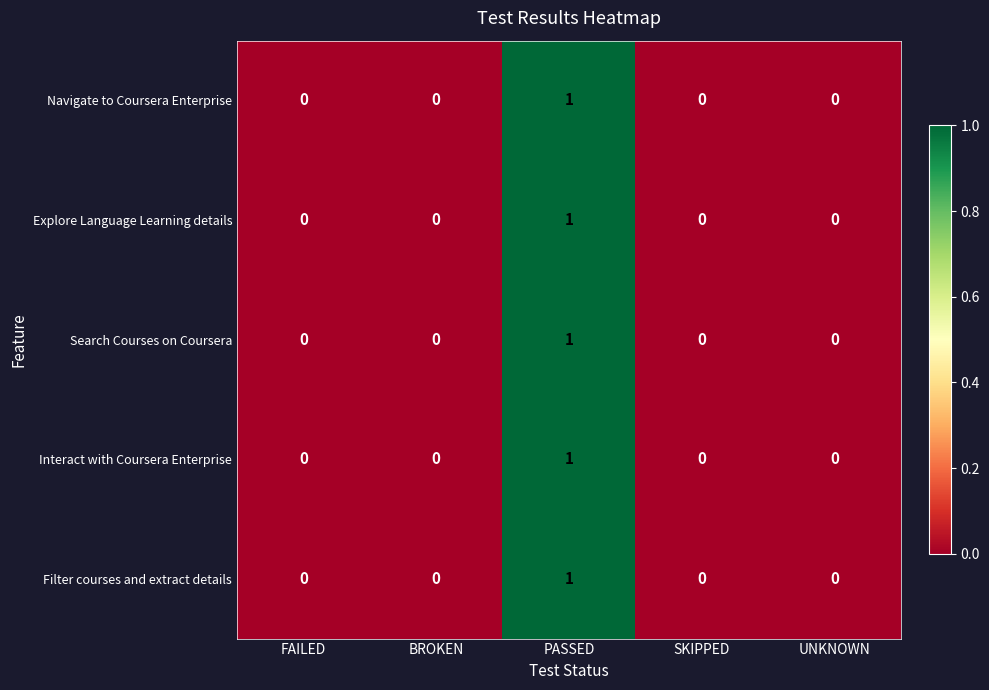

Is it true that Filter courses and extract details equals -1 at SKIPPED?

False